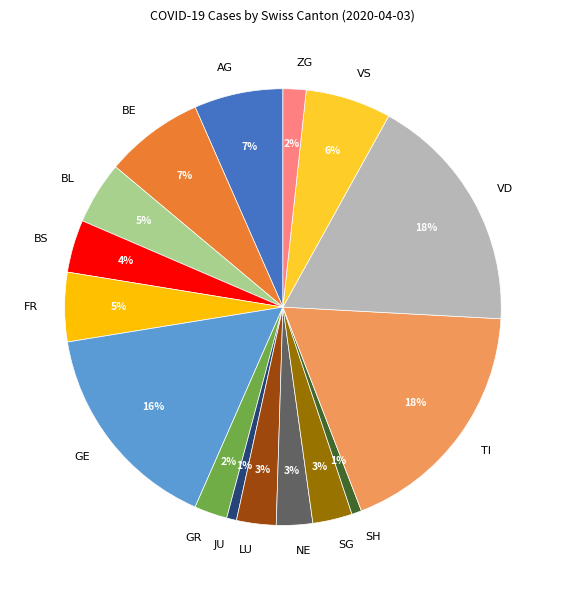

The AG slice represents 1% of the pie. True or false?

False